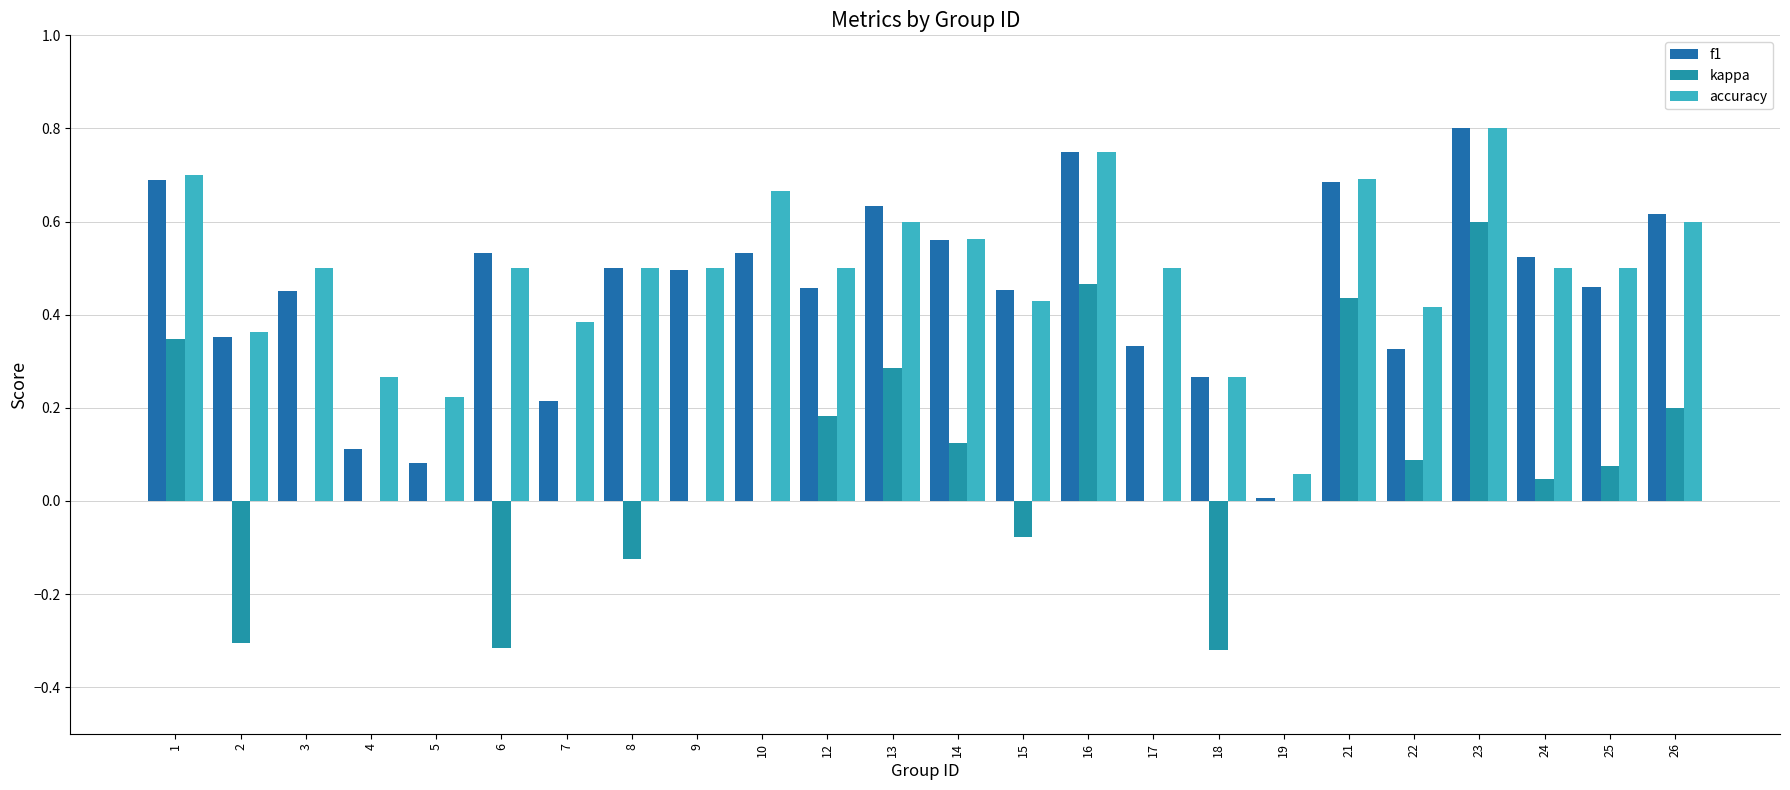

What is the sum of all accuracy values?

11.8